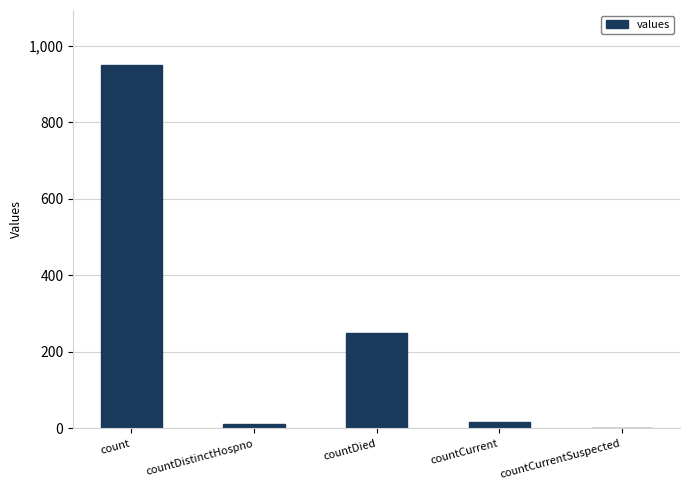

True or false: the data shows 12 at countDistinctHospno.

True